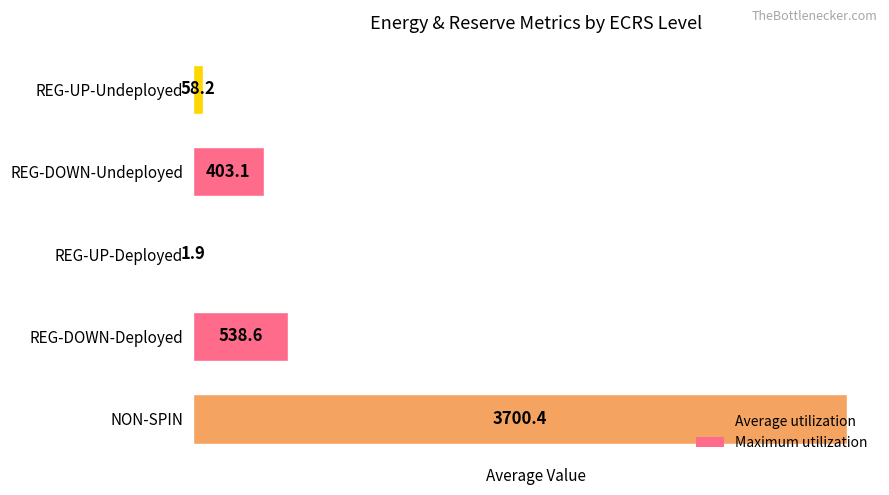

Which has a higher value, REG-DOWN-Deployed or REG-UP-Undeployed?

REG-DOWN-Deployed